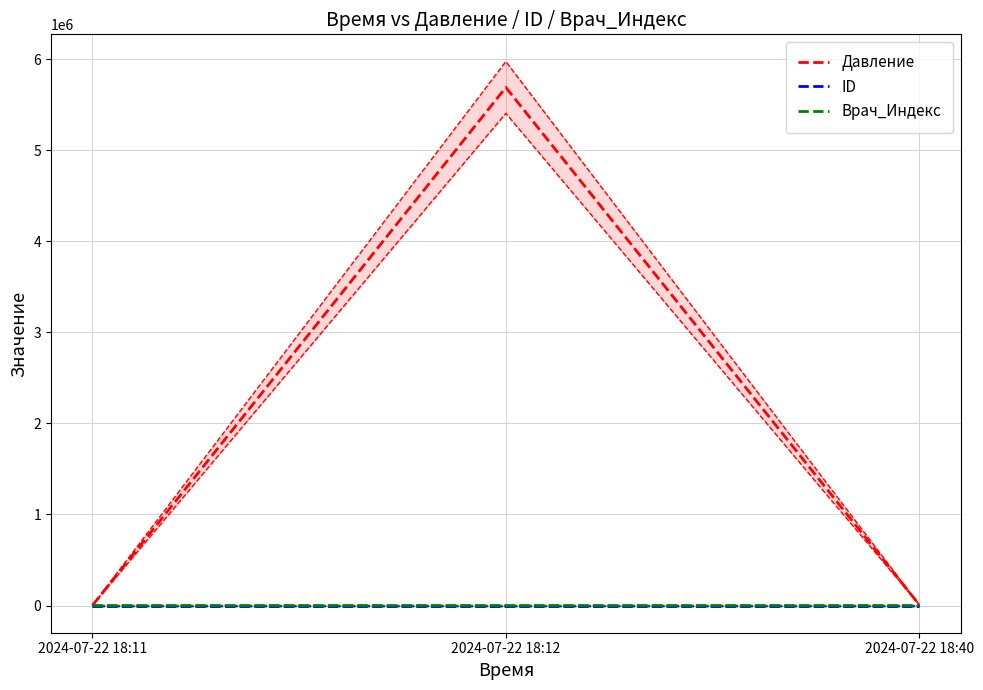

What are all the series names shown in the legend?

Давление, ID, Врач_Индекс